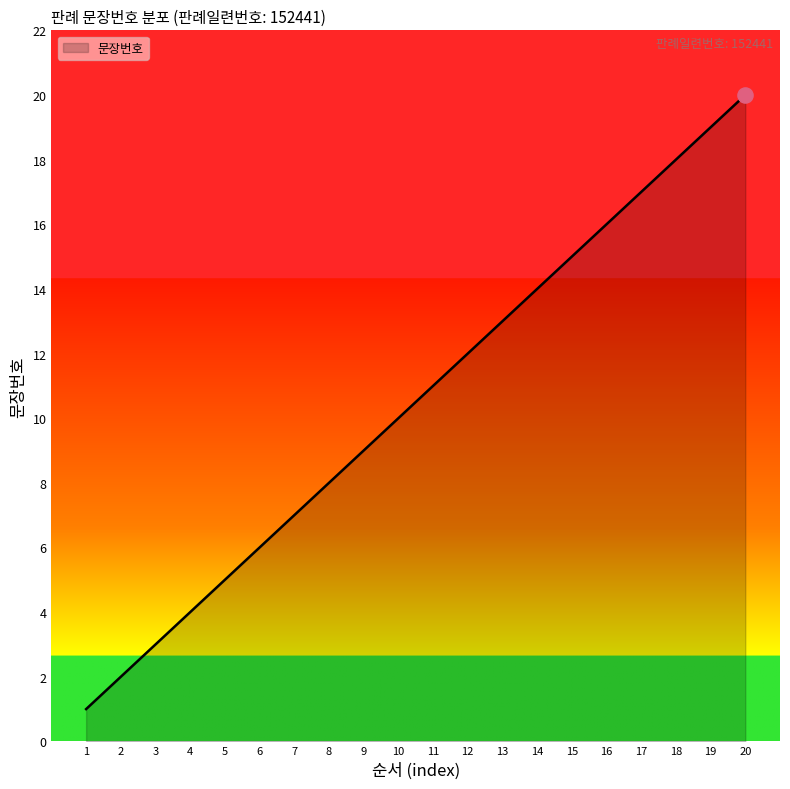

What is the change in value from 16 to 19?

+3